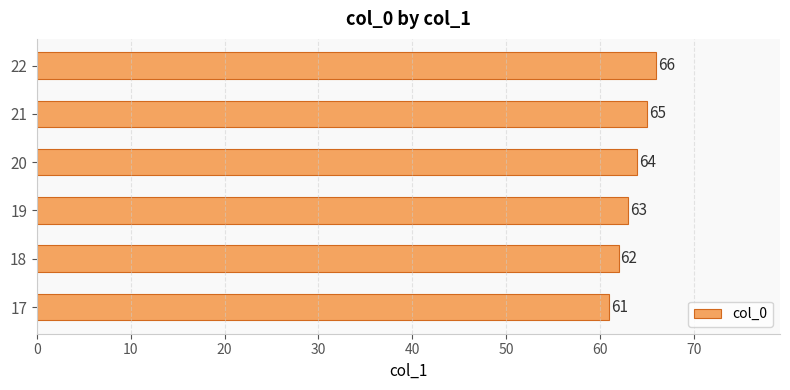

Reading top to bottom, transcribe all the data shown in this chart.

22=66	21=65	20=64	19=63	18=62	17=61